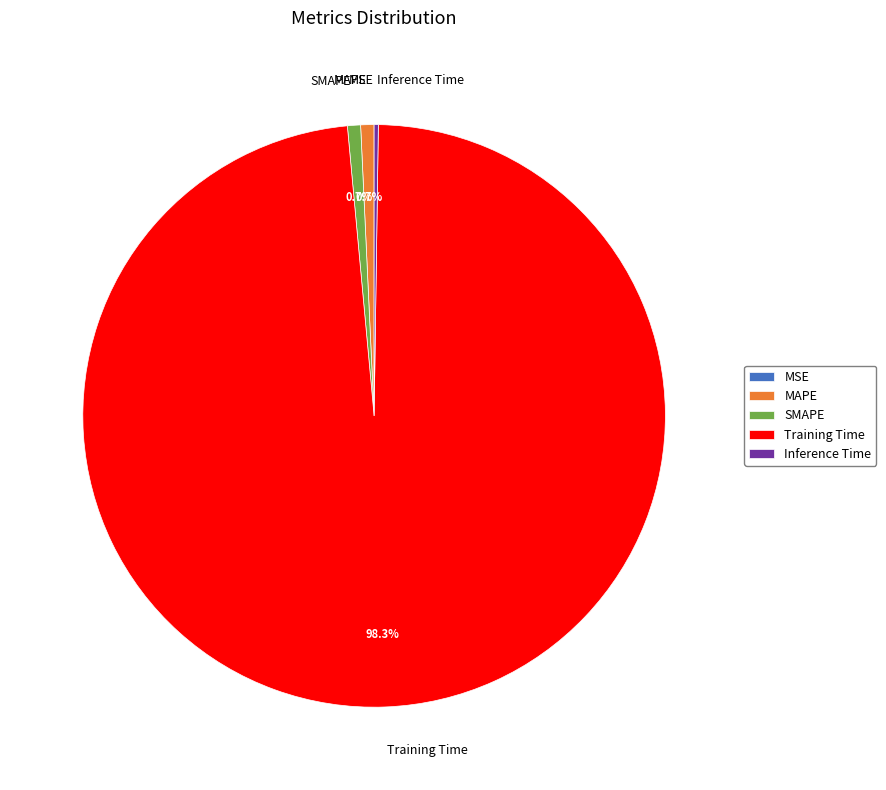

Do Training Time and SMAPE together represent more than half of the pie?

Yes